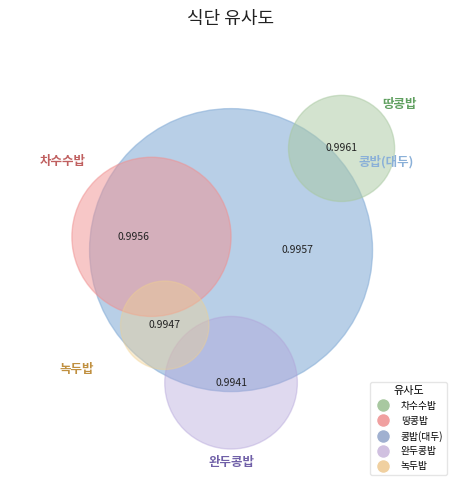

To the nearest percent, what is the average slice percentage?

20%